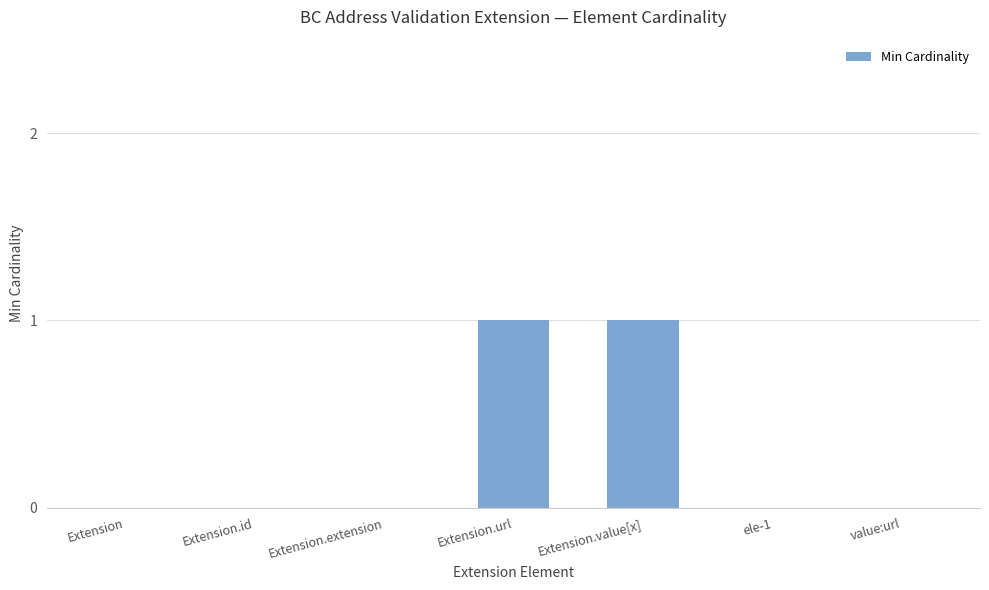

Which has a higher value, ele-1 or Extension.url?

Extension.url